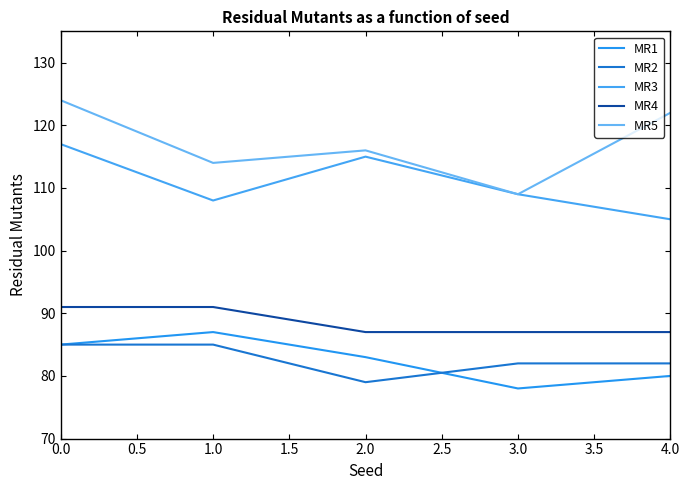

How many distinct data groups are displayed?

5